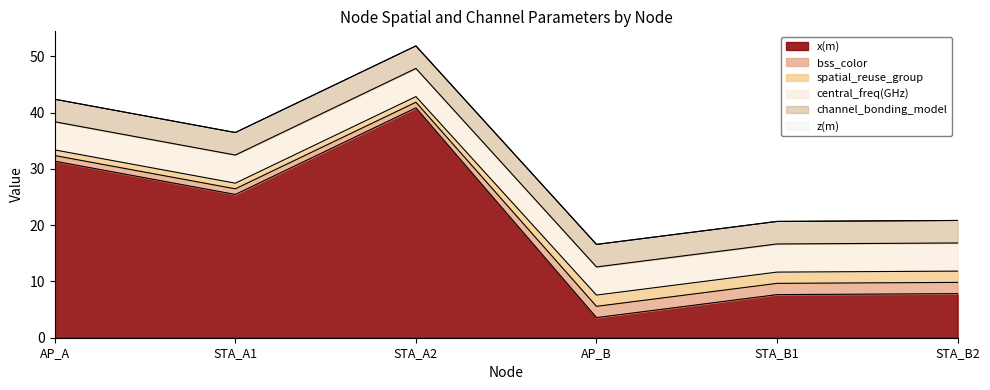

At which category is the sum across all series the highest?

STA_A2